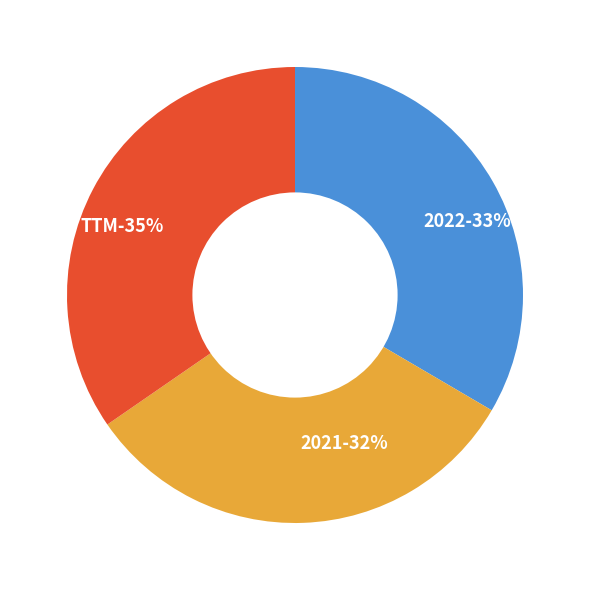

What percentage is the 2022 slice, to the nearest percent?

33%